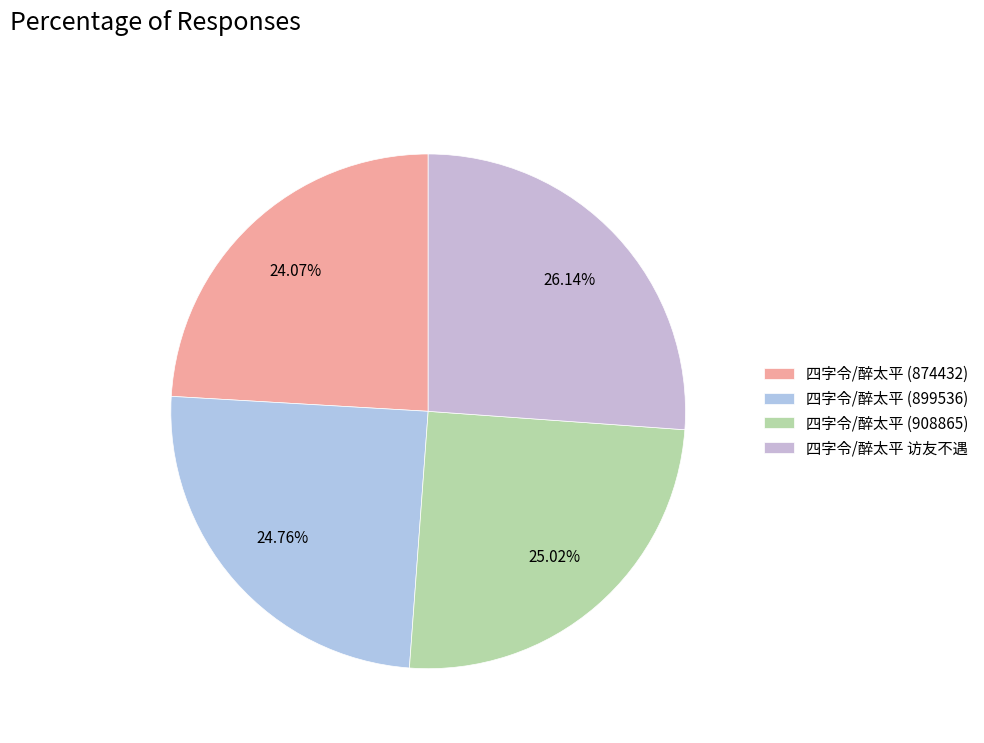

How many segments does this pie chart have?

4